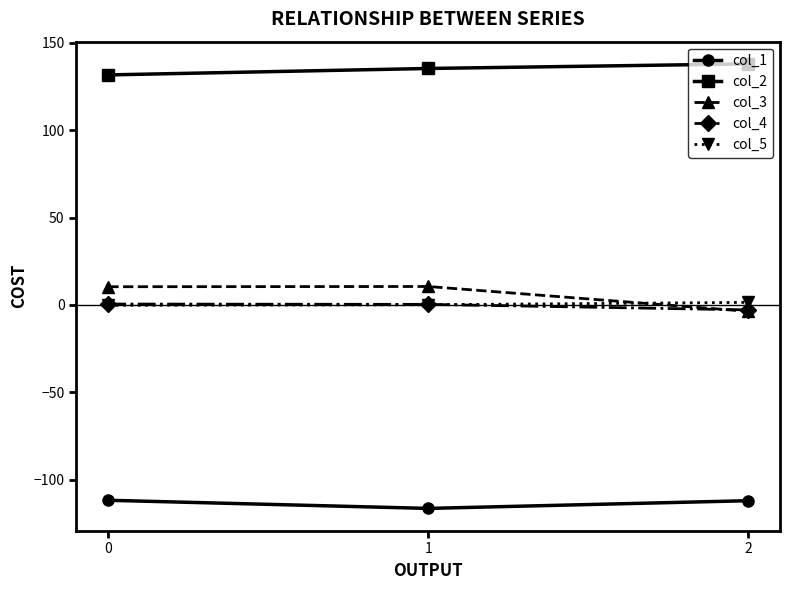

The value of col_1 at 0 is -111.7. True or false?

True